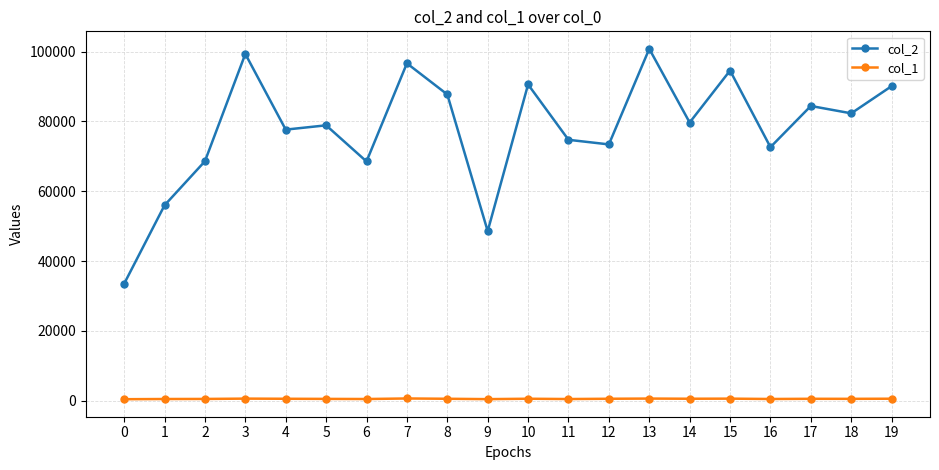

At 2, list the series in order from largest to smallest.

col_2, col_1